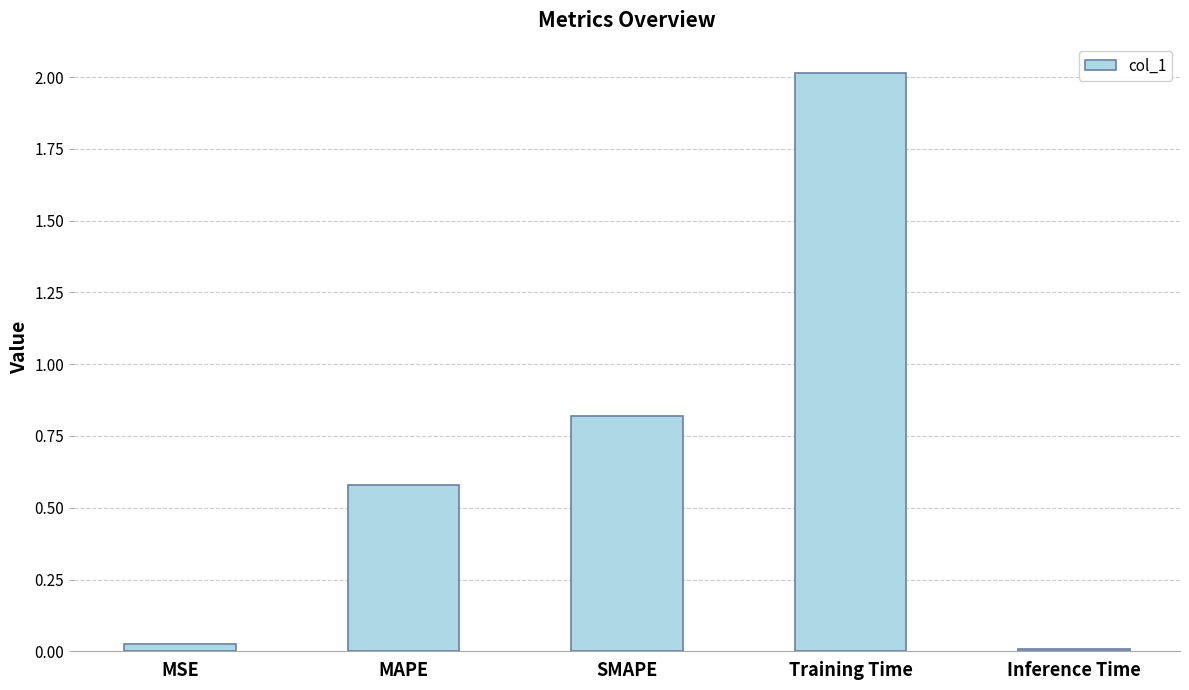

List the labels in order of value, largest first.

Training Time, SMAPE, MAPE, MSE, Inference Time